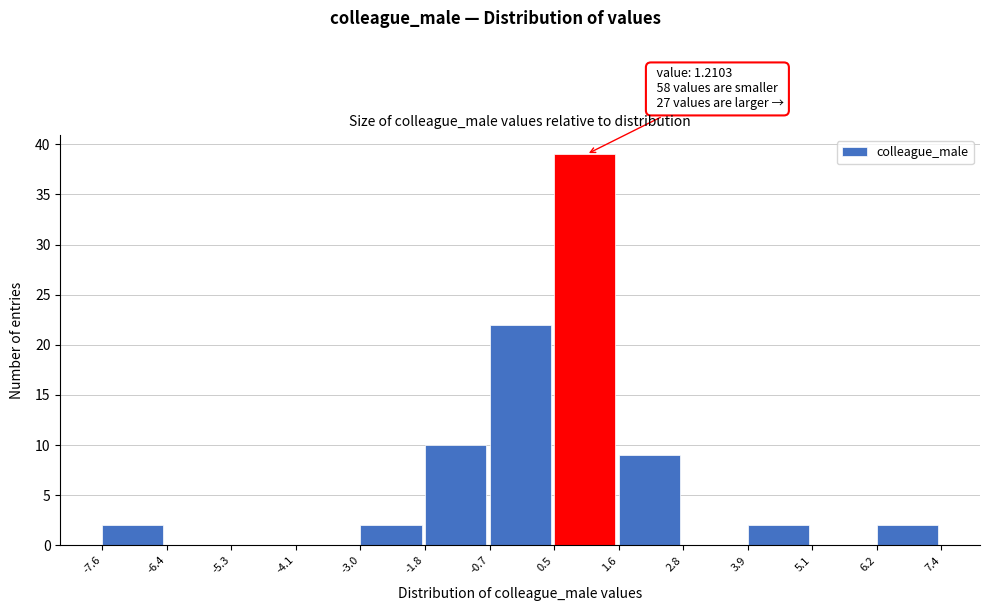

Over which range of the x-axis is the bar tallest?

0.5 to 1.6